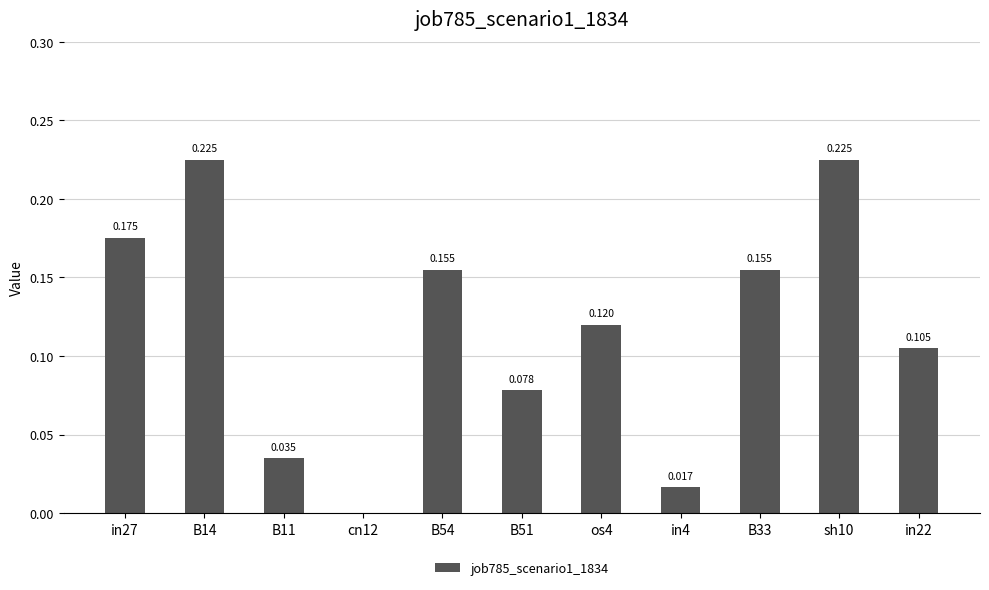

What position from the left is B33?

9